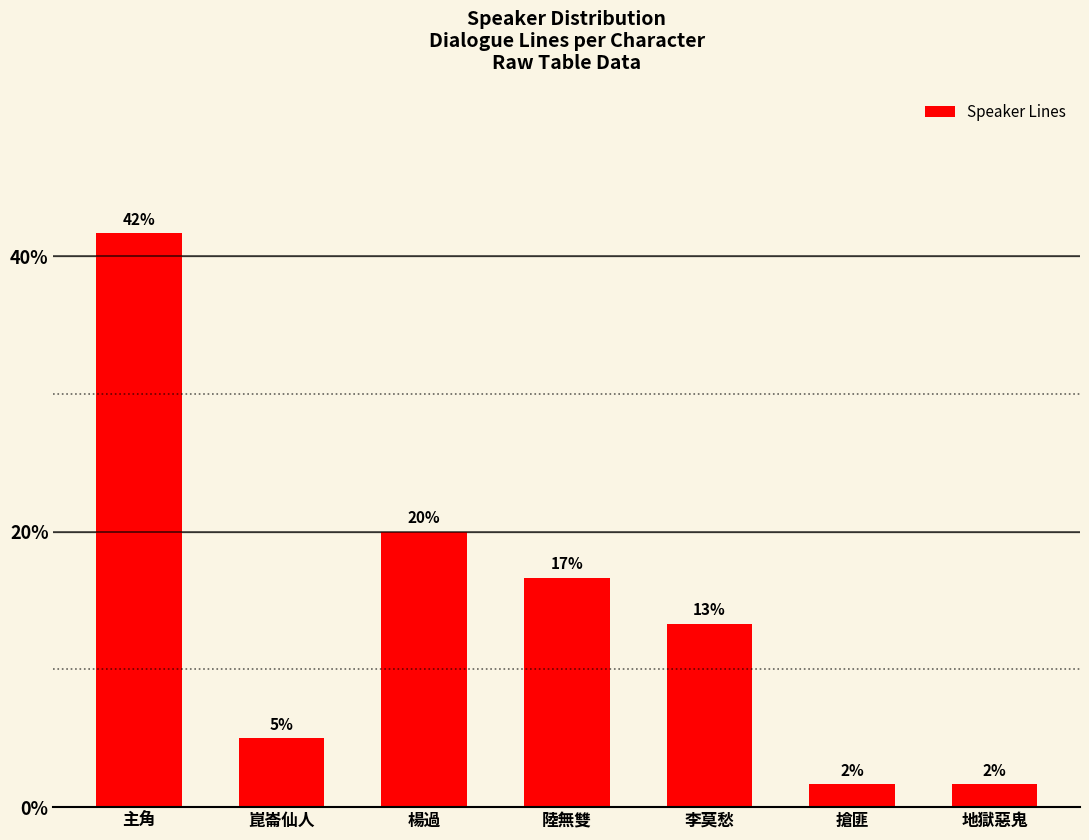

How many bars are there in total?

7